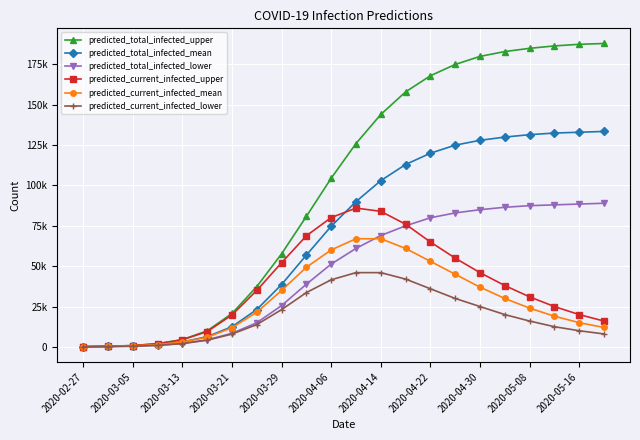

Reading left to right, what are all the values shown in this chart?

predicted_total_infected_upper: 100	400	800	1945	4500	9948	20677	37343	57650	80864	104490	126000	144000	158000	168000	175000	180000	183000	185000	186500	187500	188000
predicted_total_infected_mean: 76	303	605	1401	3045	6316	12500	23119	38629	56872	74754	90000	103000	113000	120000	125000	128000	130000	131500	132500	133000	133500
predicted_total_infected_lower: 50	200	400	940	2078	4368	8386	14932	25596	38823	51300	61000	69000	75000	80000	83000	85000	86500	87500	88000	88500	89000
predicted_current_infected_upper: 100	400	800	1945	4400	9448	19777	34976	52130	68831	80102	86000	84000	76000	65000	55000	46000	38000	31000	25000	20000	16000
predicted_current_infected_mean: 76	303	605	1401	2969	5938	11819	21434	34954	49335	60069	67000	67000	61000	53000	45000	37000	30000	24000	19000	15000	12000
predicted_current_infected_lower: 50	200	400	940	2028	4118	7936	13798	23077	33628	41559	46000	46000	42000	36000	30000	25000	20000	16000	12500	10000	8000